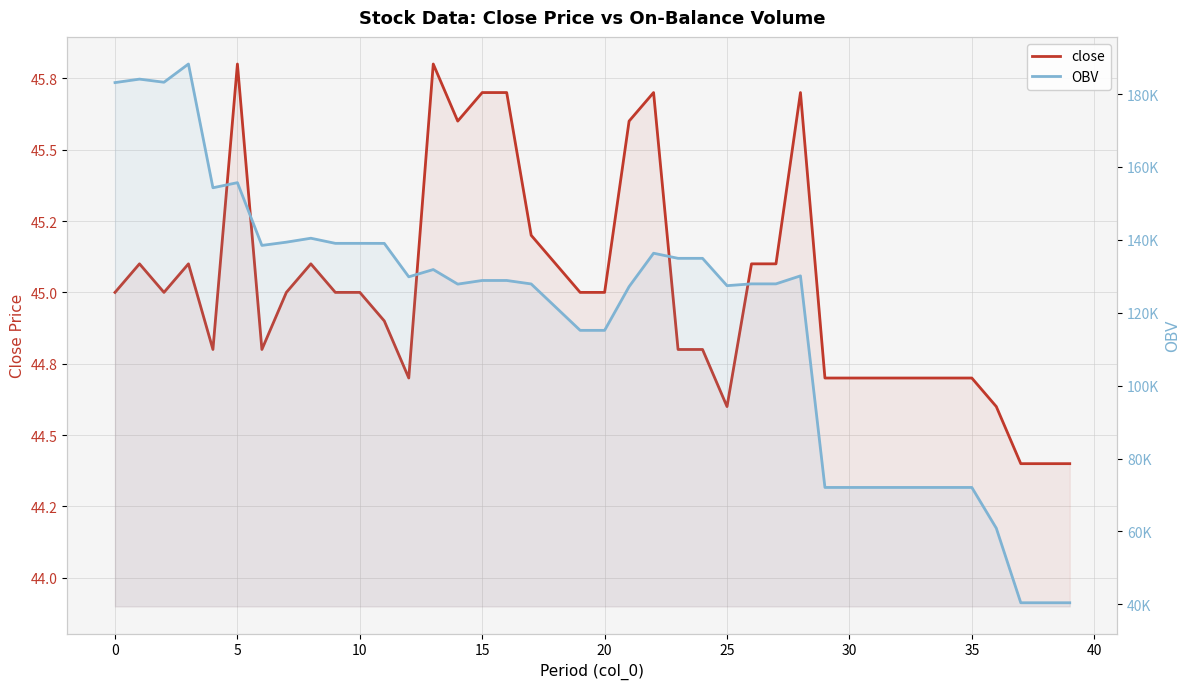

Which series changed the most between 45 and 14?

OBV